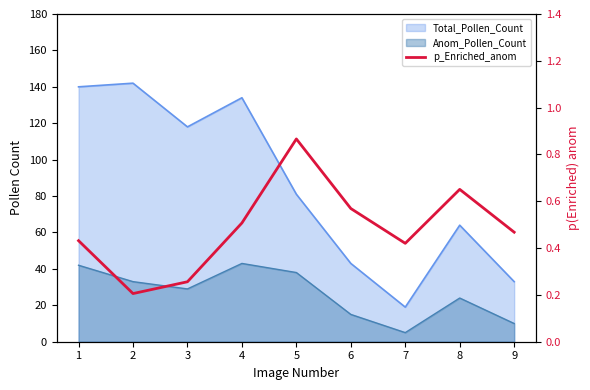

True or false: the data has more than 1 interior local peaks.

True